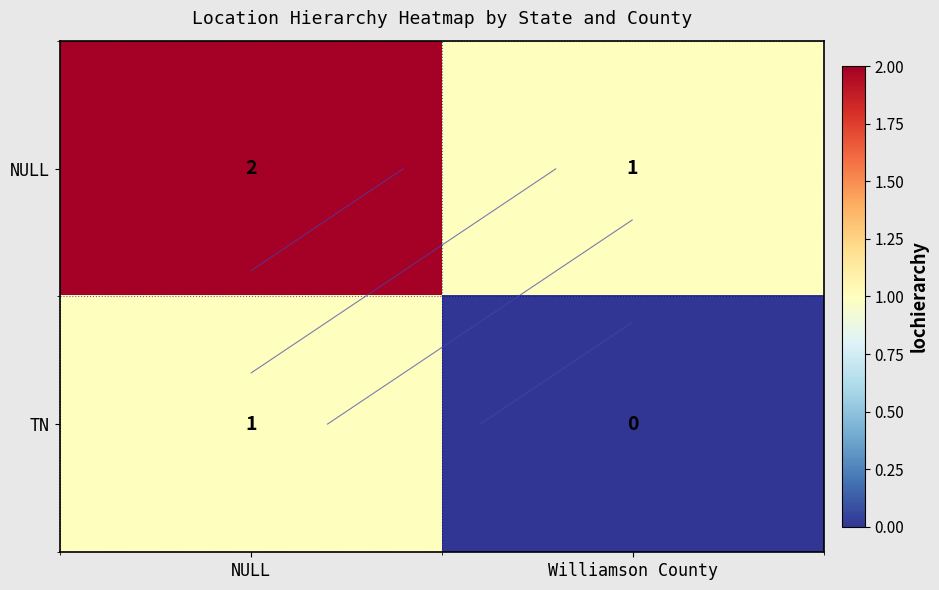

True or false: NULL has a value of 1 at NULL.

False